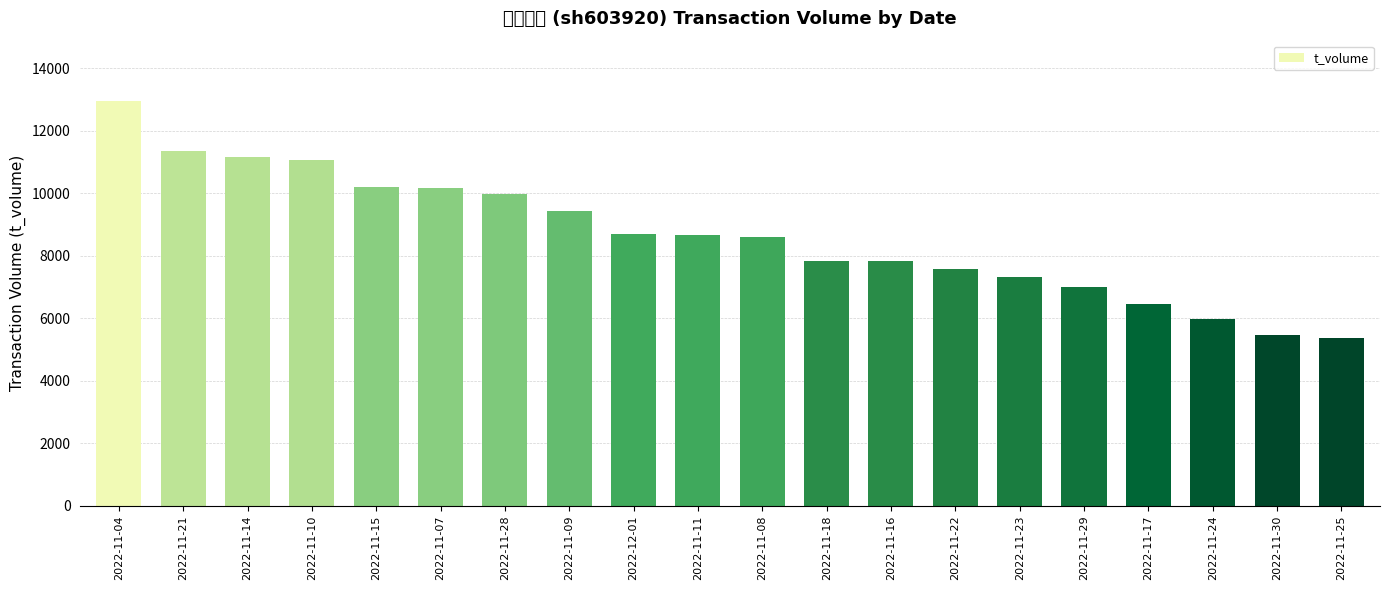

The chart shows a value of 9419 at 2022-11-09. True or false?

True